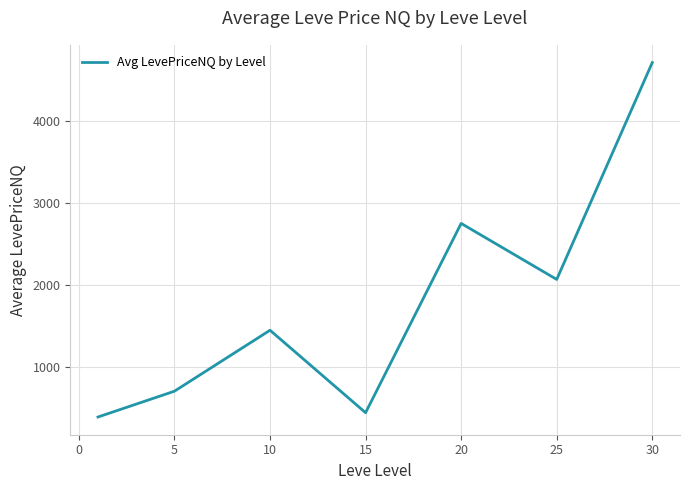

What is the minimum value shown in the chart?

384.0